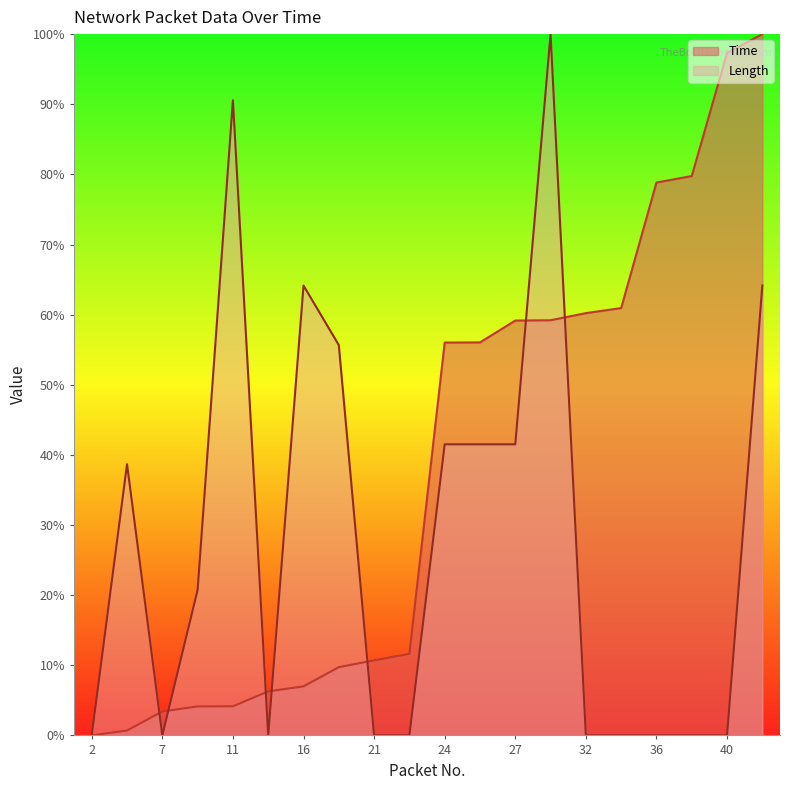

Reading left to right, list all the values displayed in this chart.

Time: 0.0	0.7	3.4	4.1	4.2	6.3	7.0	9.7	10.7	11.6	56.0	56.0	59.2	59.2	60.2	60.9	78.8	79.8	97.3	100.0
Length: 0.0	38.7	0.0	20.8	90.6	0.0	64.2	55.7	0.0	0.0	41.5	41.5	41.5	100.0	0.0	0.0	0.0	0.0	0.0	64.2